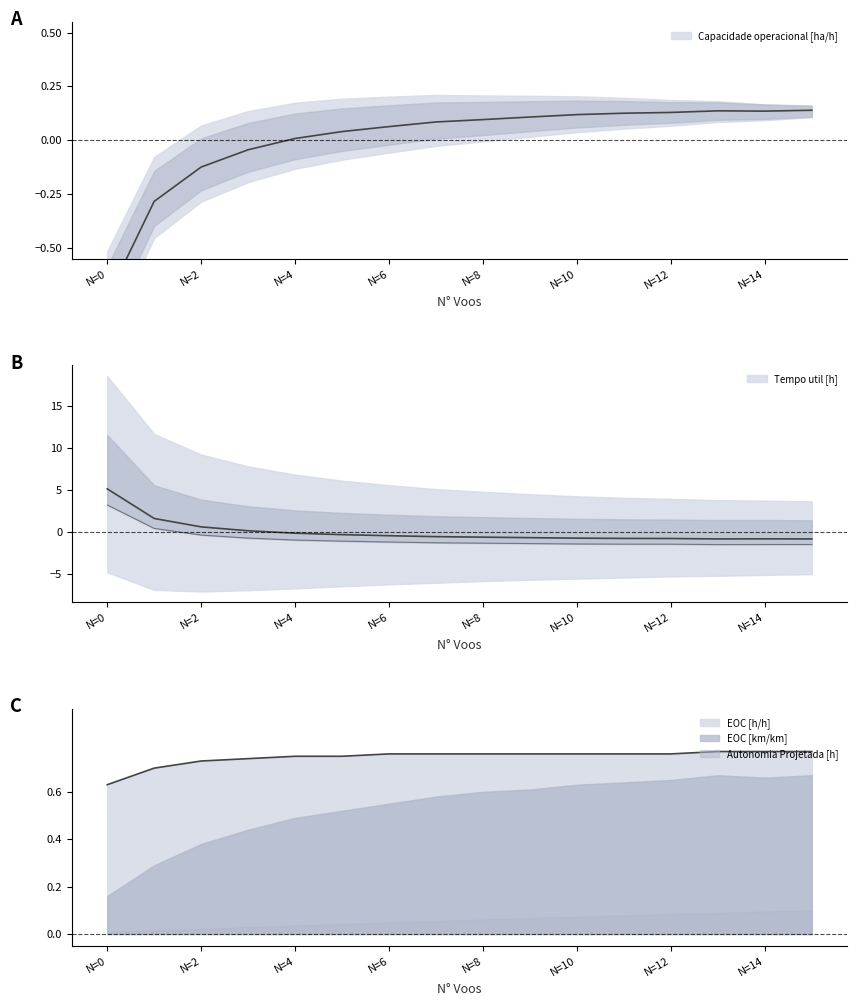

At which category does Tempo util [h] reach its first local valley?

13